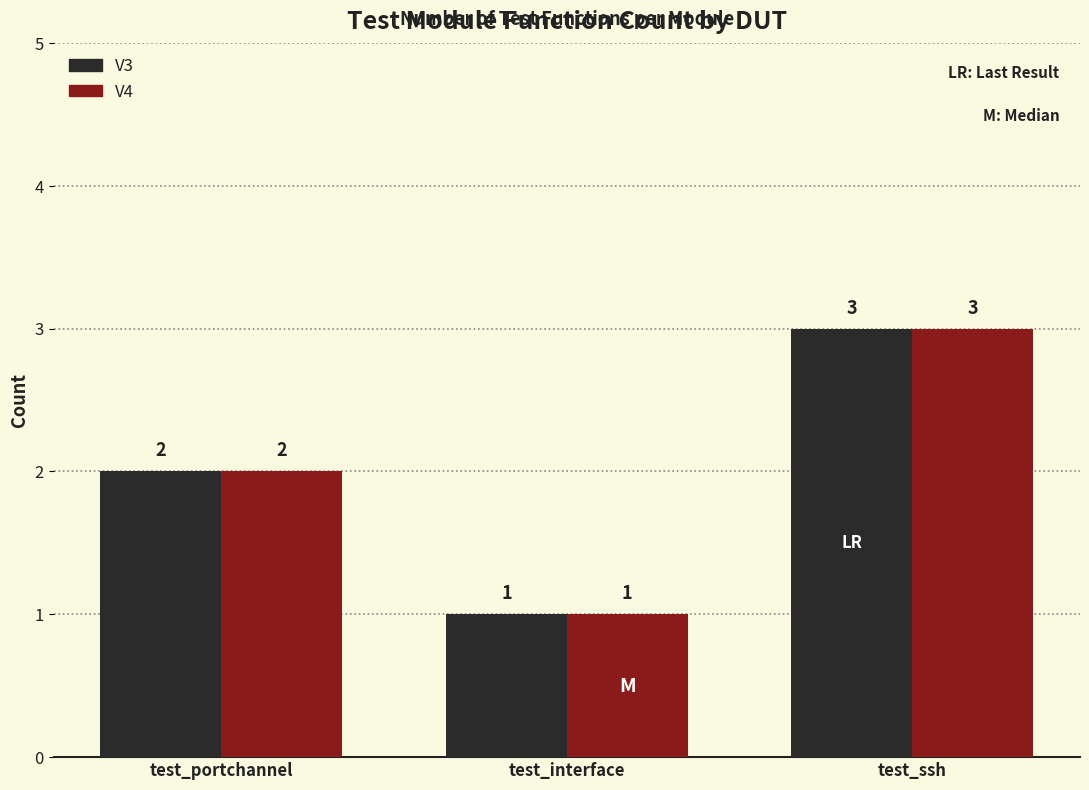

What are all the series names shown in the legend?

V3, V4